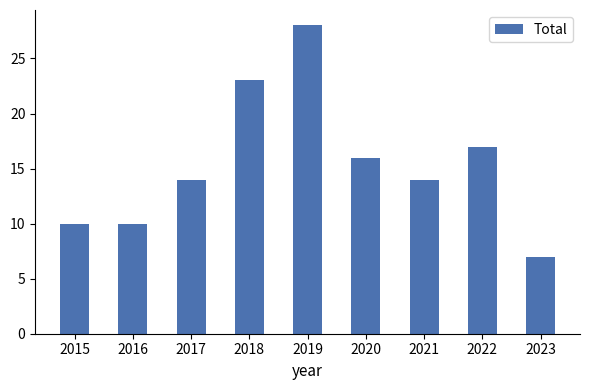

Where is the data nearest to the value 17?

2022